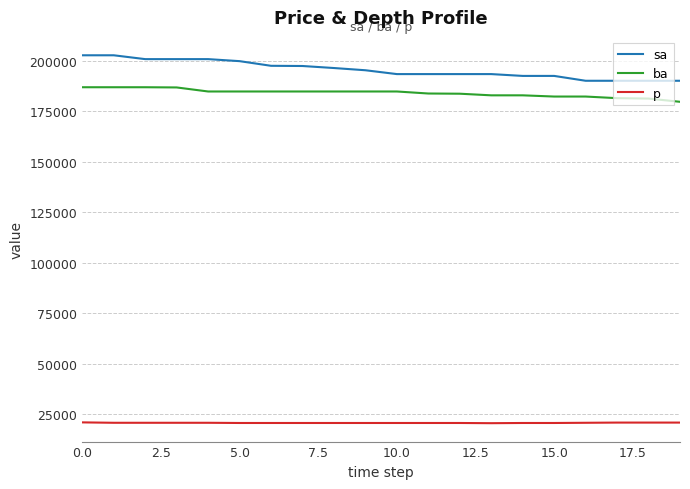

True or false: ba and p intersect in this chart.

False